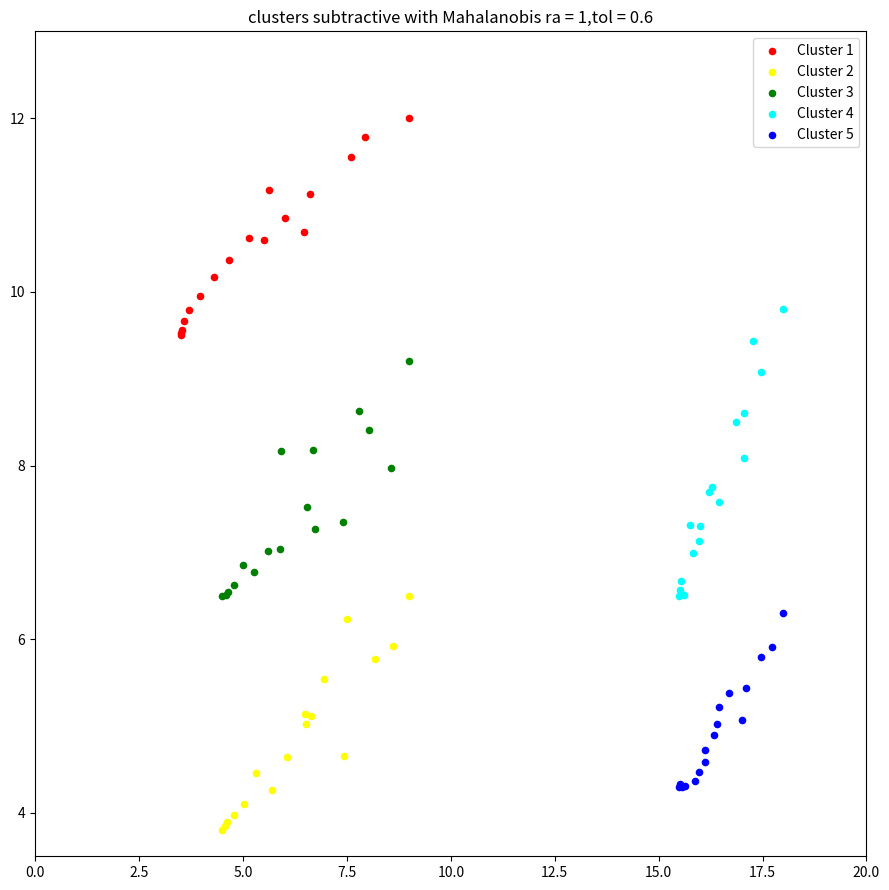

Which series has the largest Y range (max minus min)?

Cluster 4